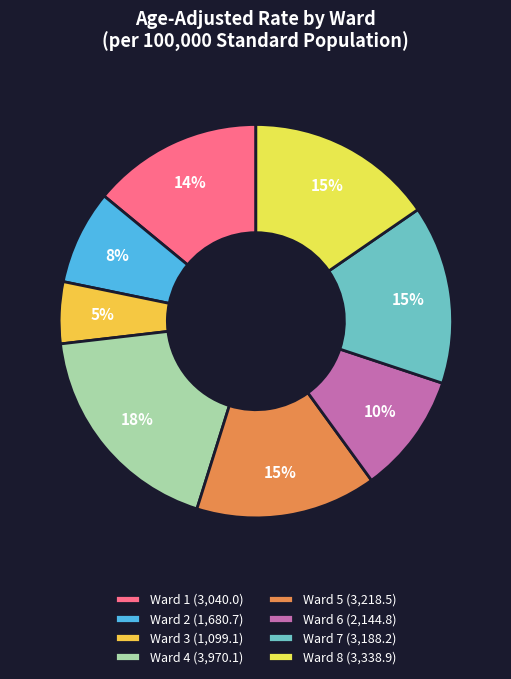

To the nearest percent, what portion does Ward 6 represent?

10%